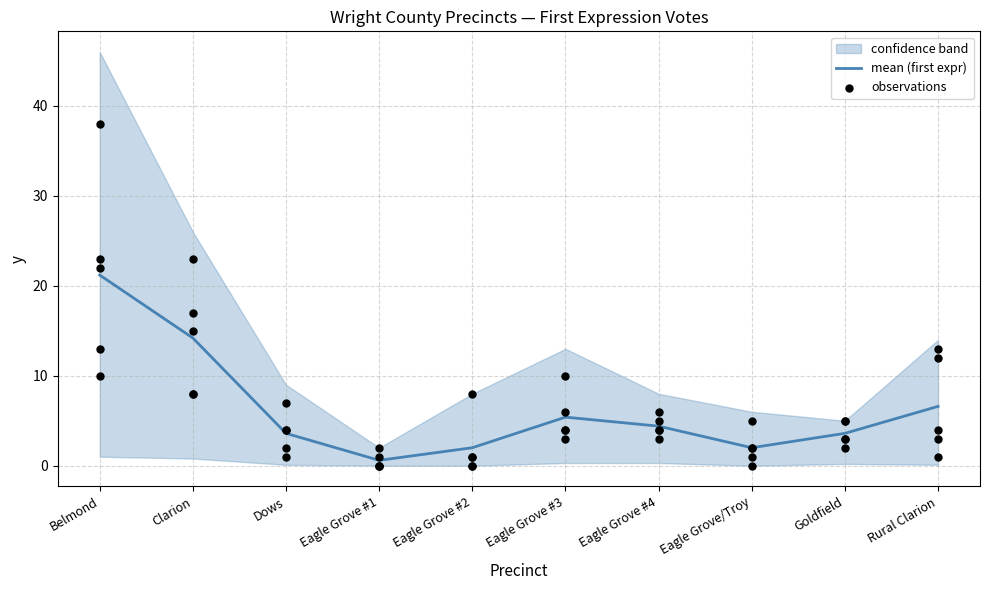

At how many categories does at least one series exceed 8?

4